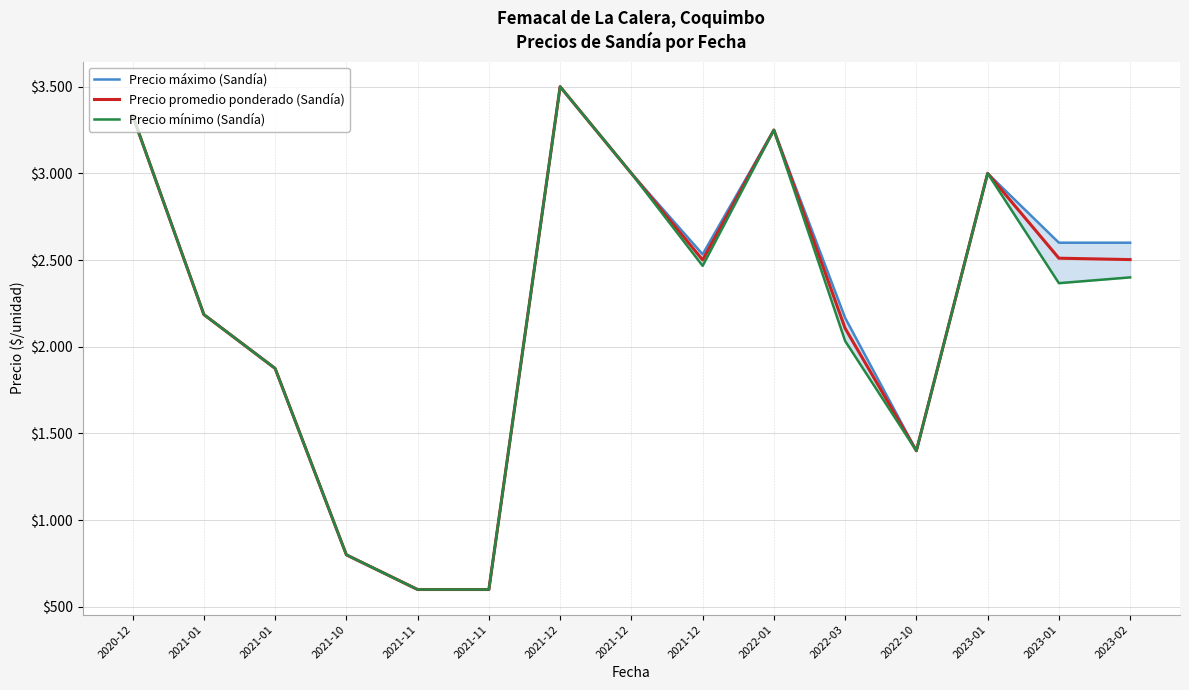

What is the sum of all Precio mínimo (Sandía) values?

32810.7